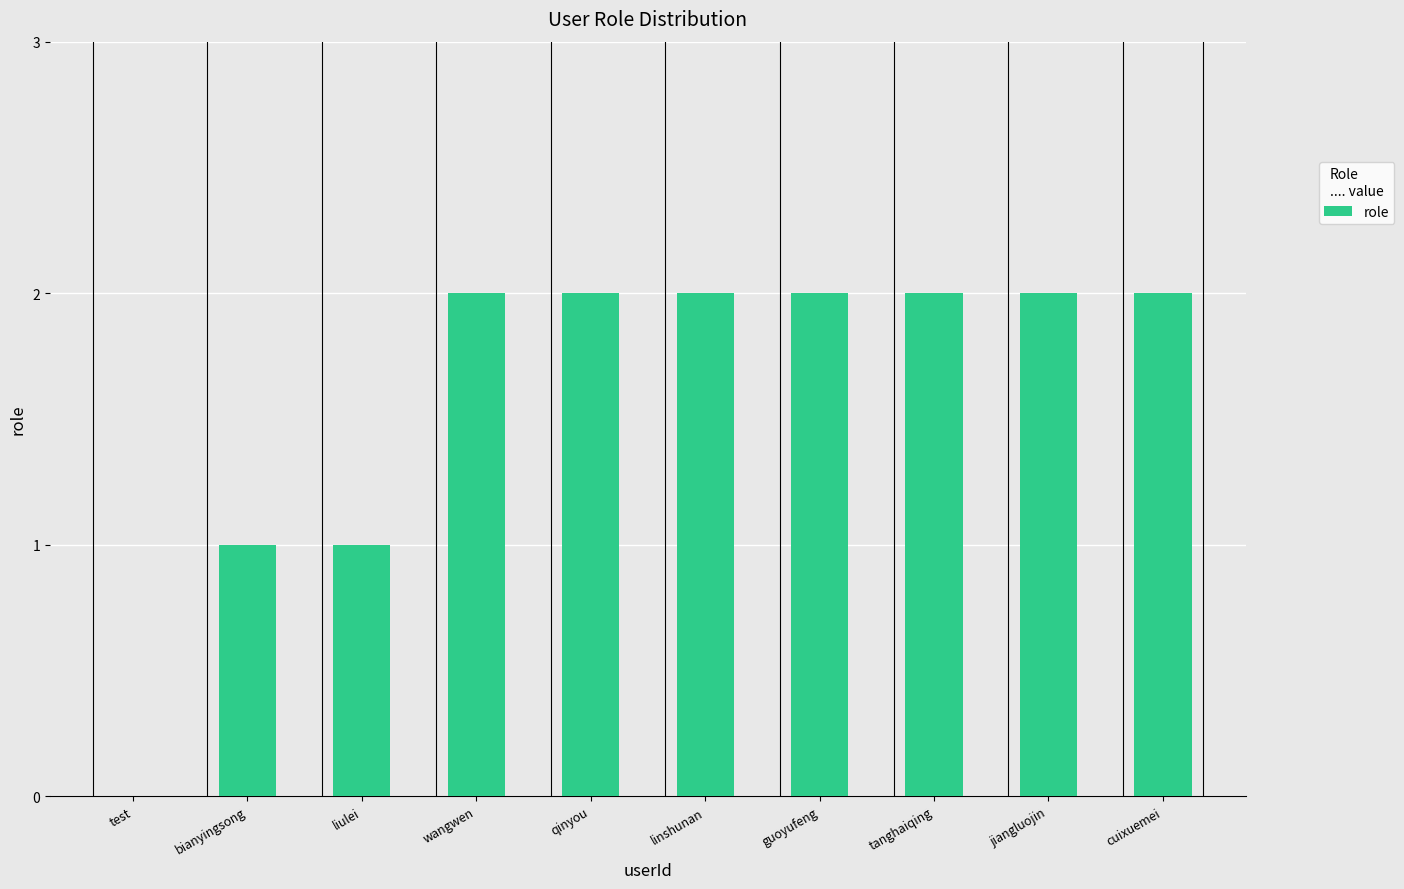

True or false: the data shows 0 at test.

True